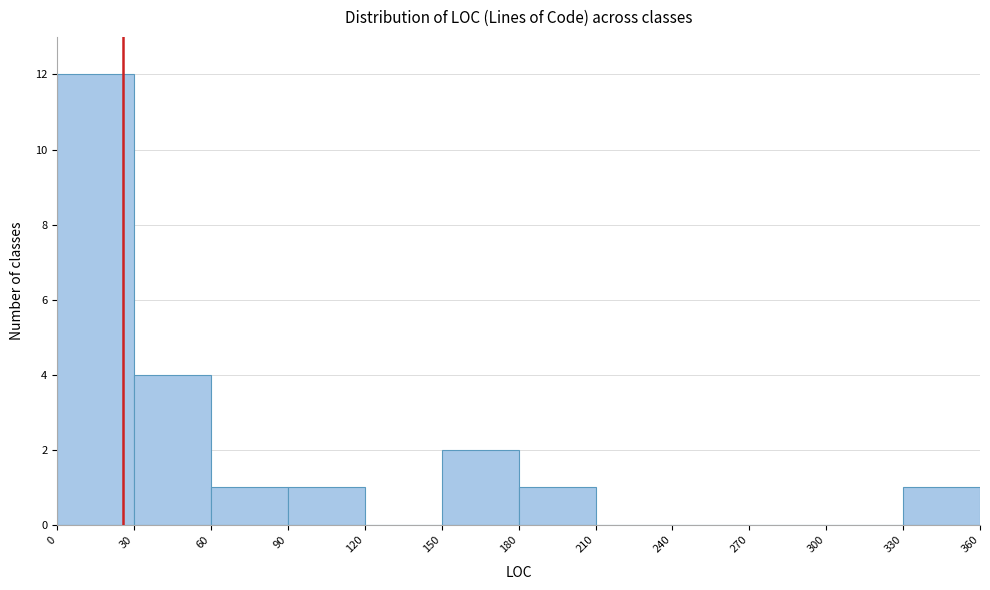

How tall is the bar that spans 0 to 30 on the x-axis? The values are not printed on the chart, so give them approximately, as read against the axis.

12